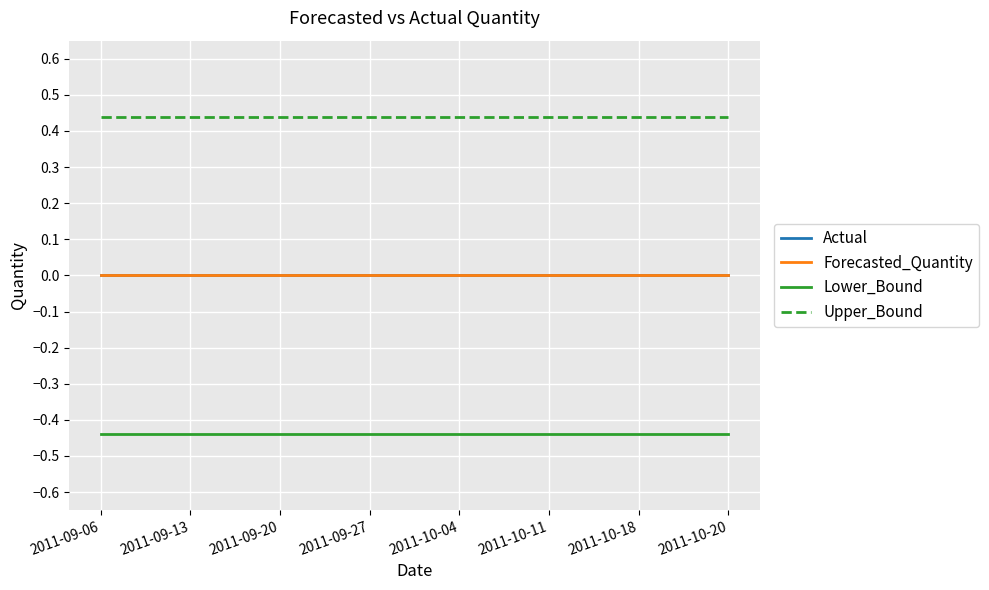

True or false: Actual and Upper_Bound cross at least once.

False